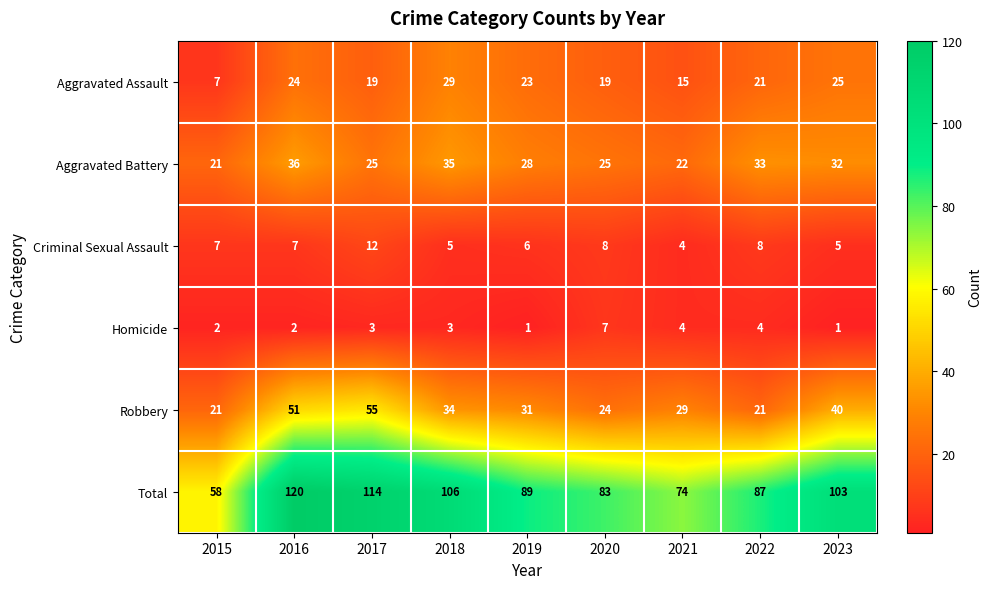

List the series in order of their peak value, highest first.

Total, Robbery, Aggravated Battery, Aggravated Assault, Criminal Sexual Assault, Homicide